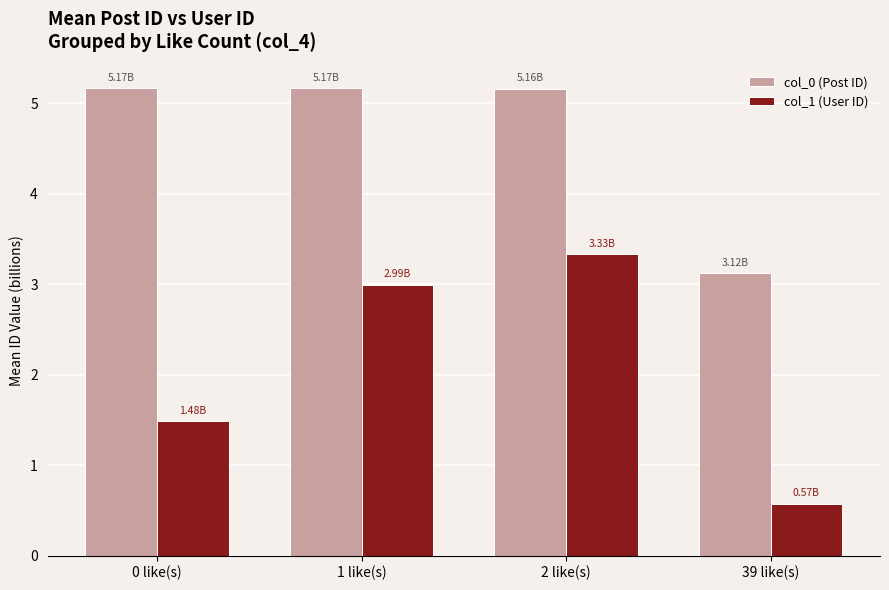

What is the label of the 2nd bar from the left?

1 like(s)